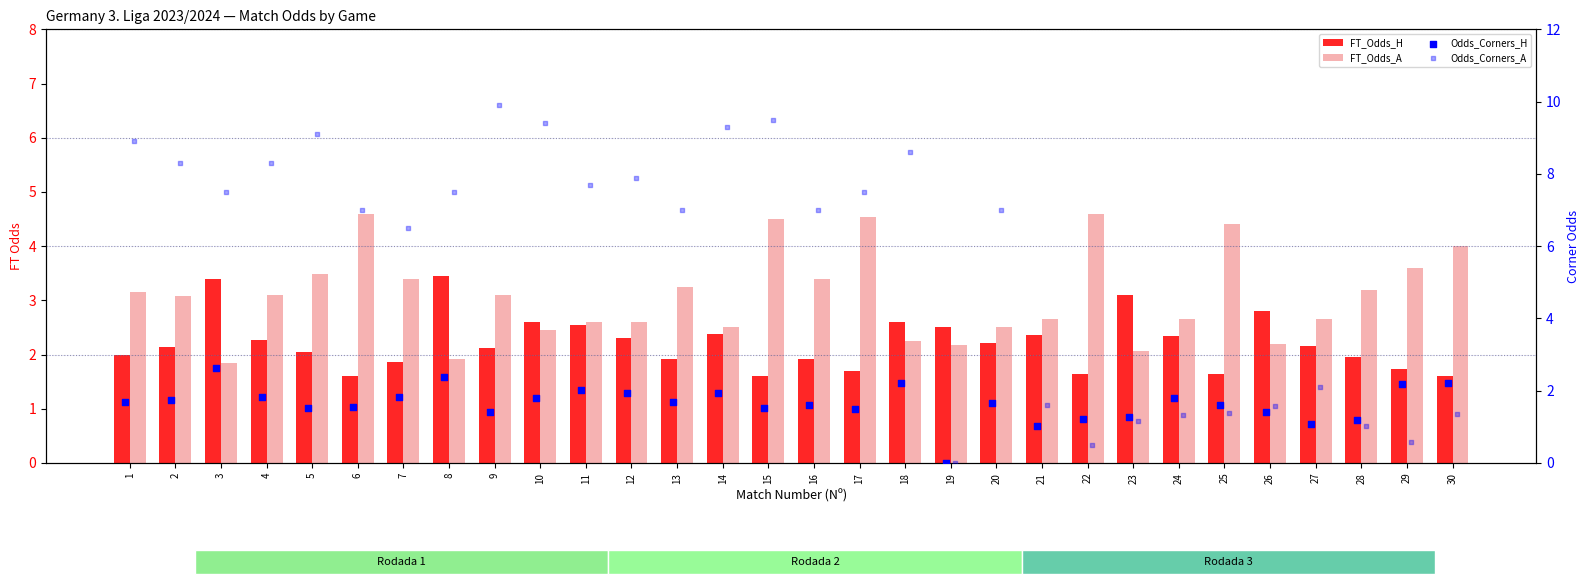

Which series has the largest total across all categories?

Odds_Corners_A